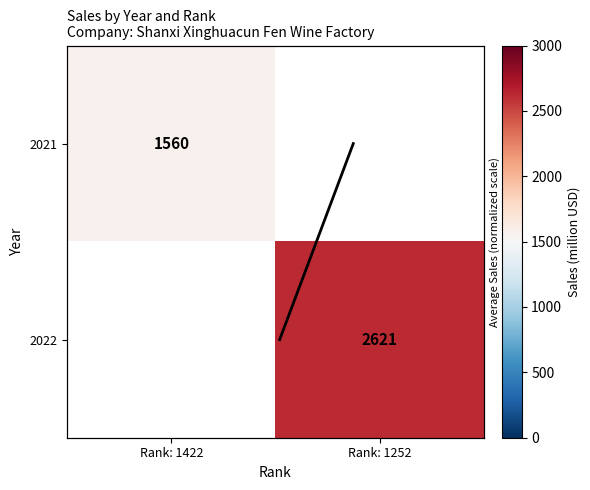

Is the value of 2022 at Rank: 1422 greater than the value of 2021 at Rank: 1252?

No